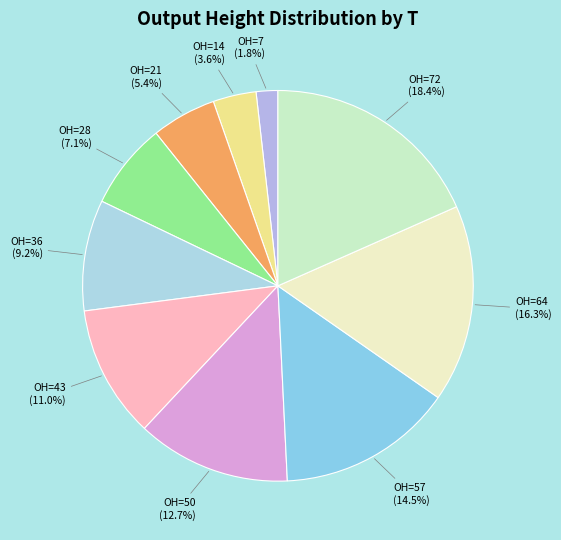

Between OH=36 and OH=43, which is larger?

OH=43